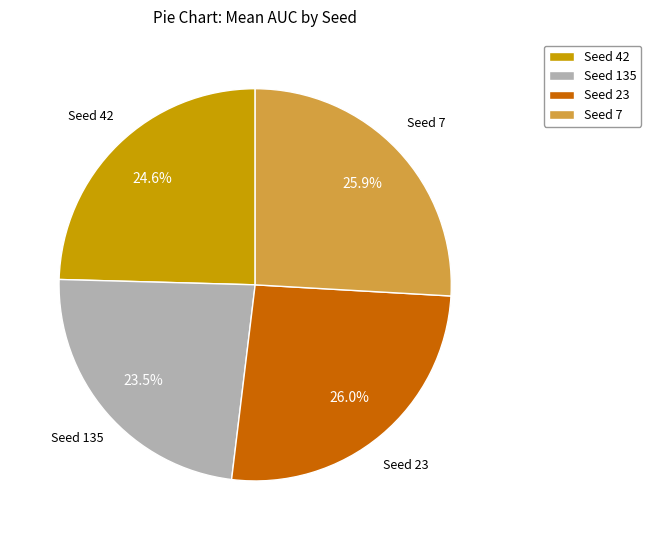

Is there any slice that represents more than half of the pie?

No